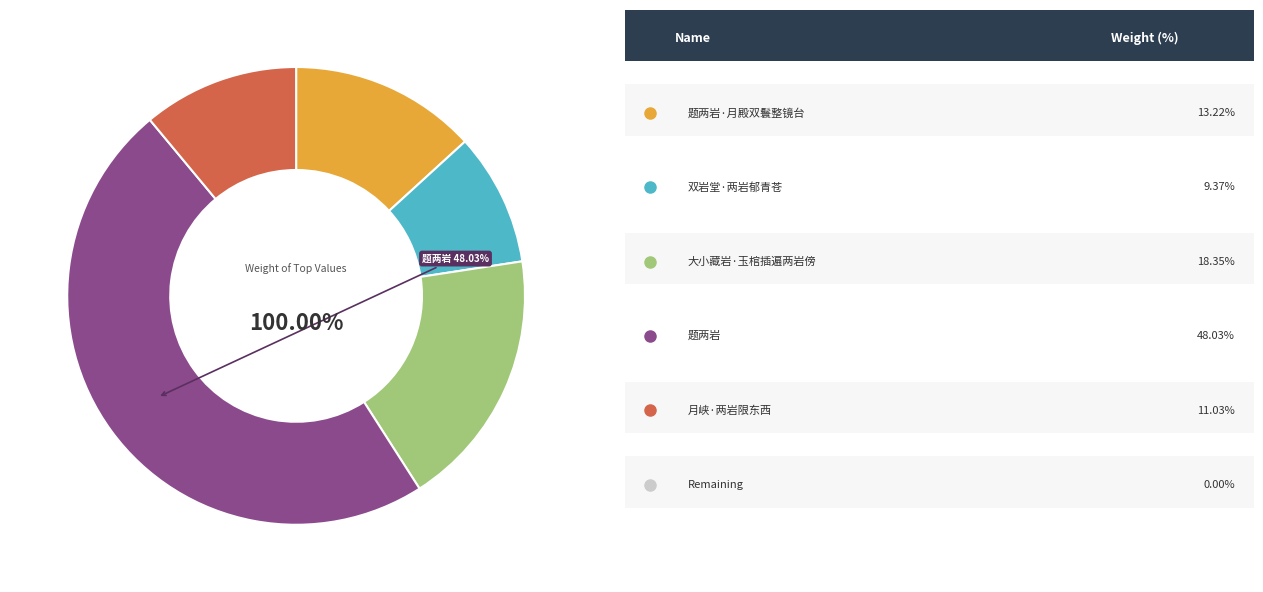

True or false: 题两岩 accounts for 34% of the total.

False